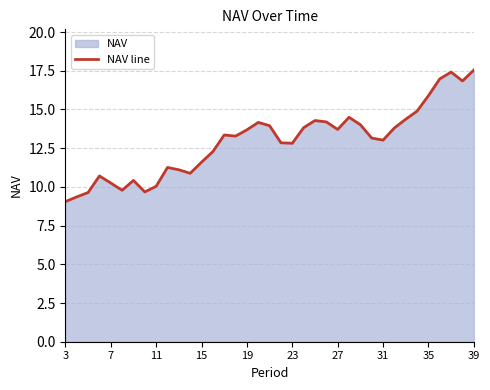

What is the greatest value displayed?

17.5